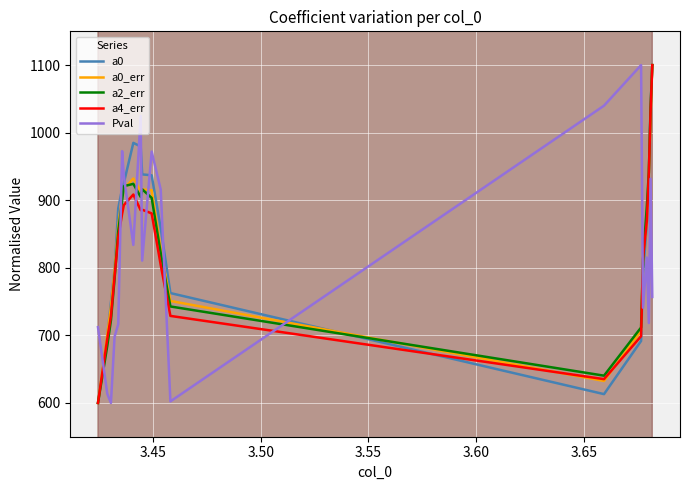

True or false: a4_err has more than 0 interior local peaks.

True